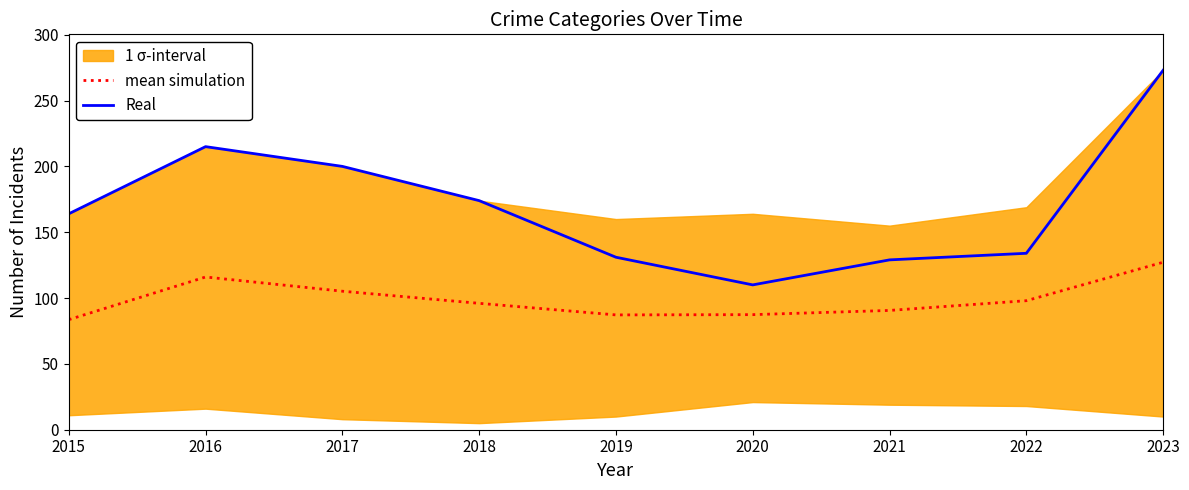

List the series in order of their overall mean, lowest first.

mean simulation, Real